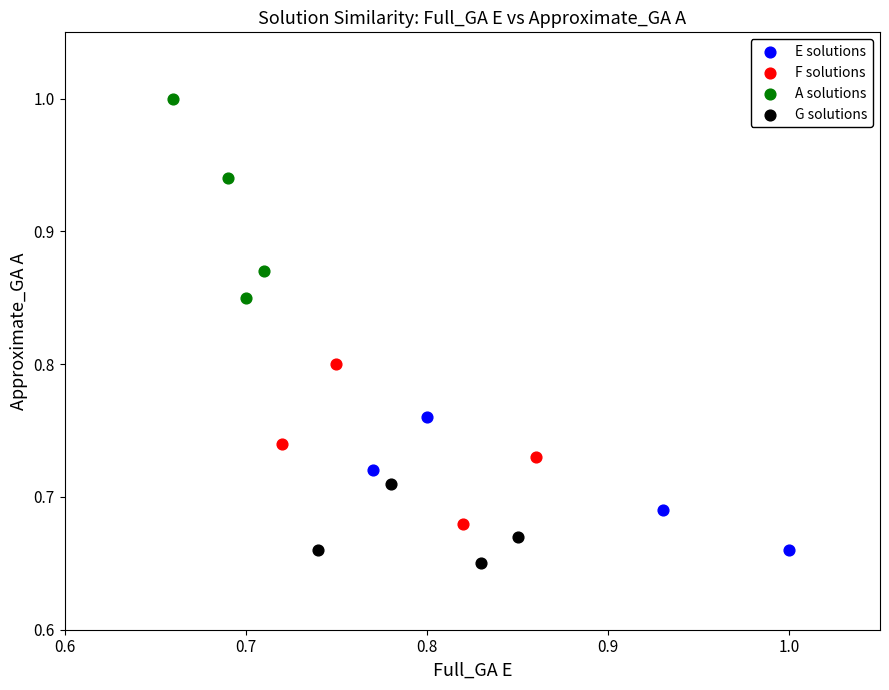

Which series reaches the maximum Y coordinate?

A solutions